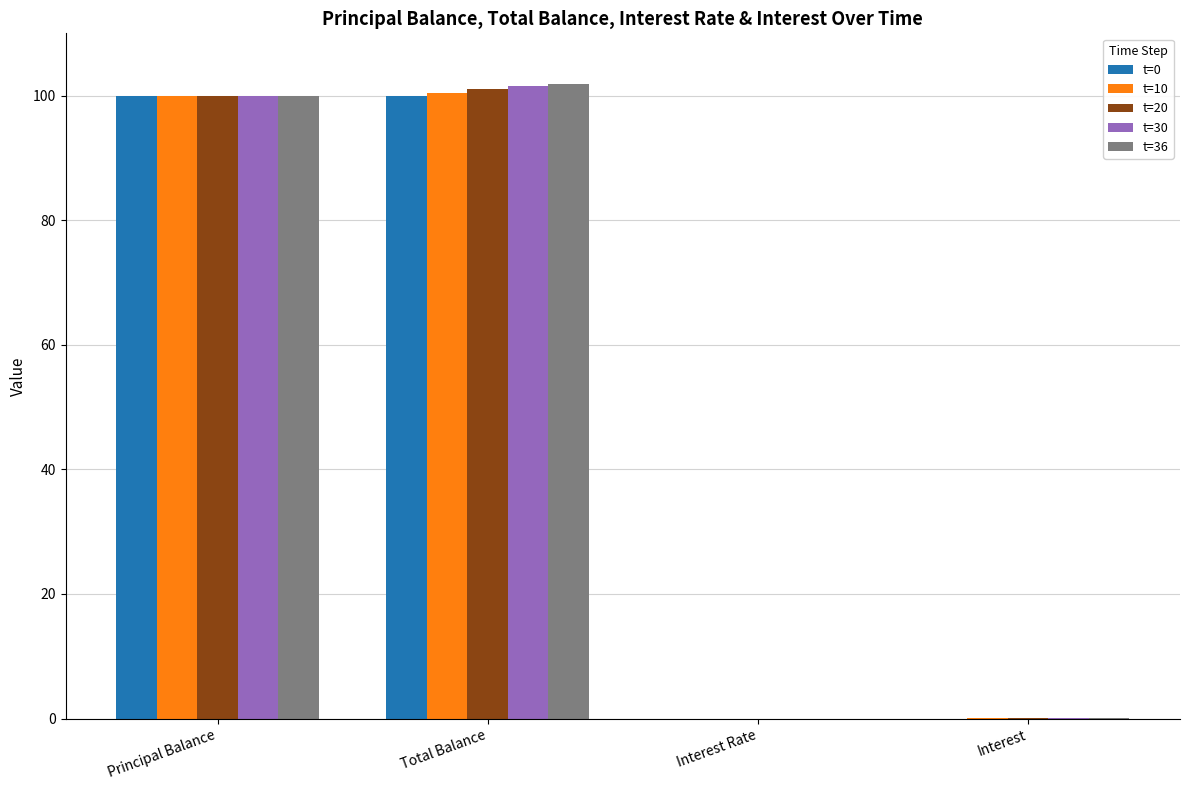

What is the greatest value displayed?

101.8